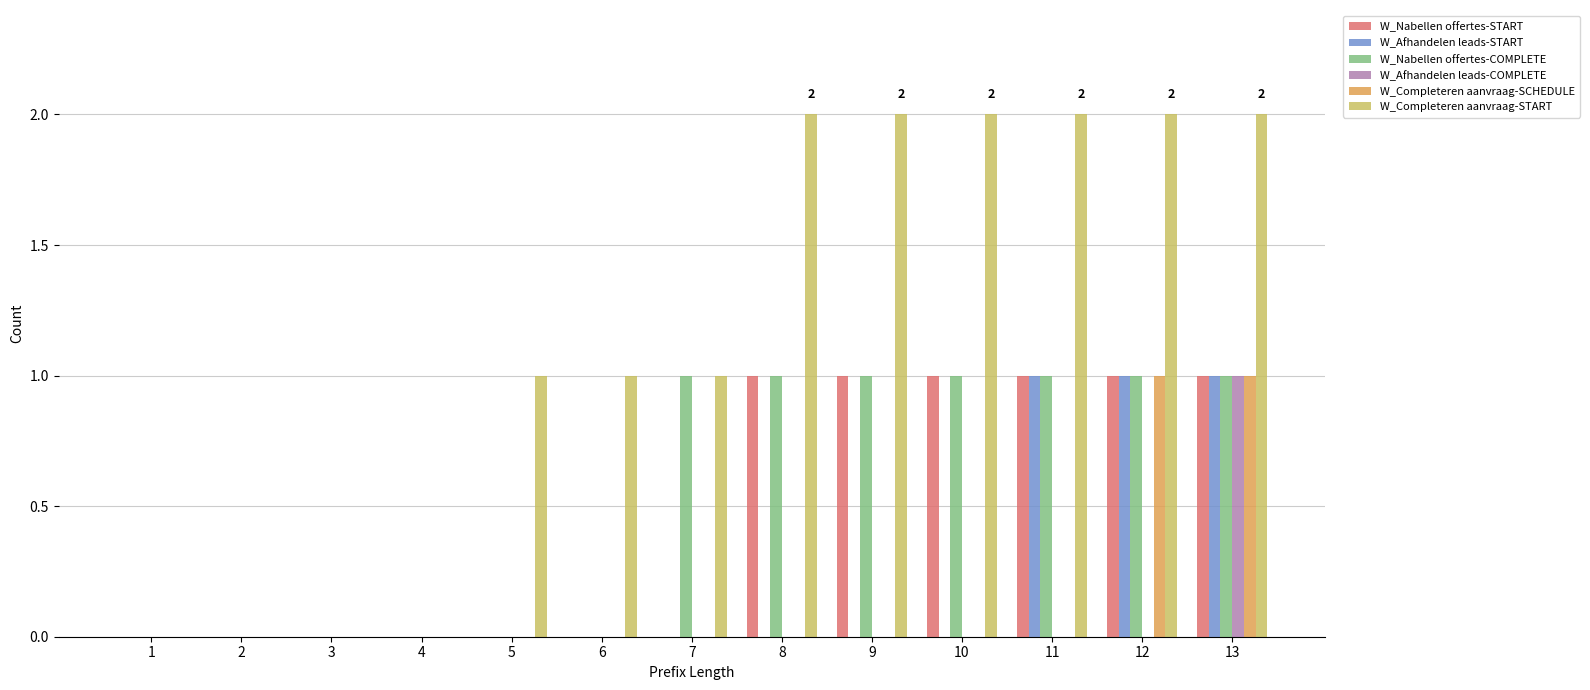

What is the approximate value of W_Completeren aanvraag-START at 9?

2